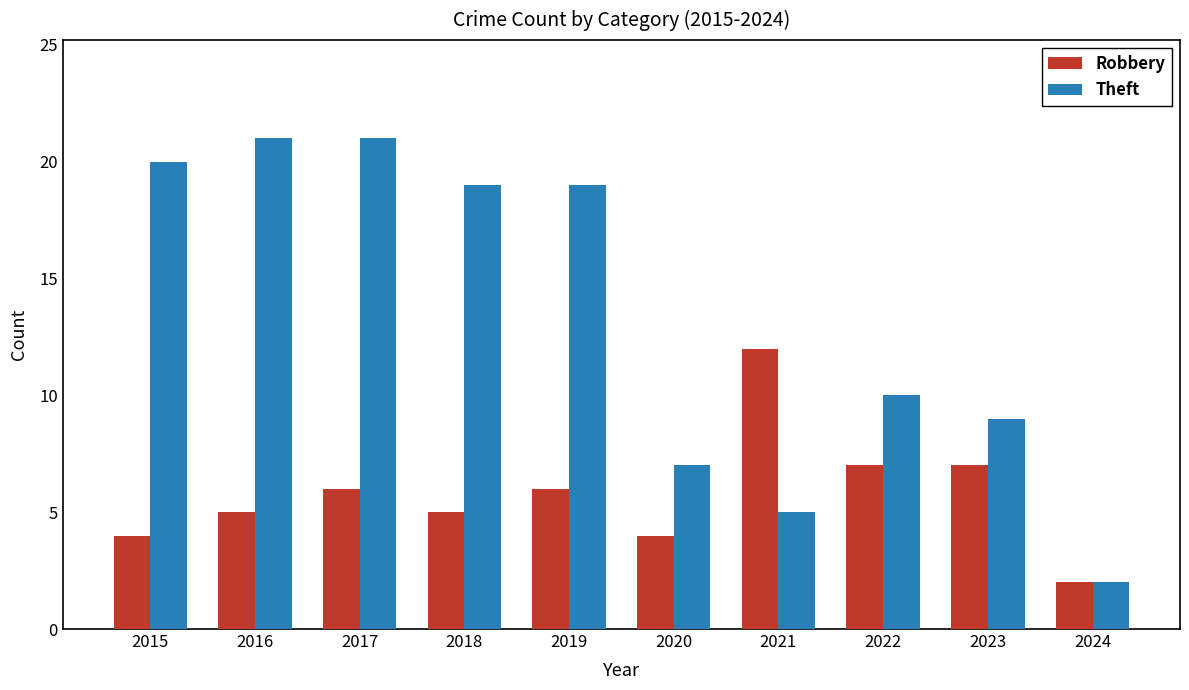

What is the total value across all series at 2017?

27